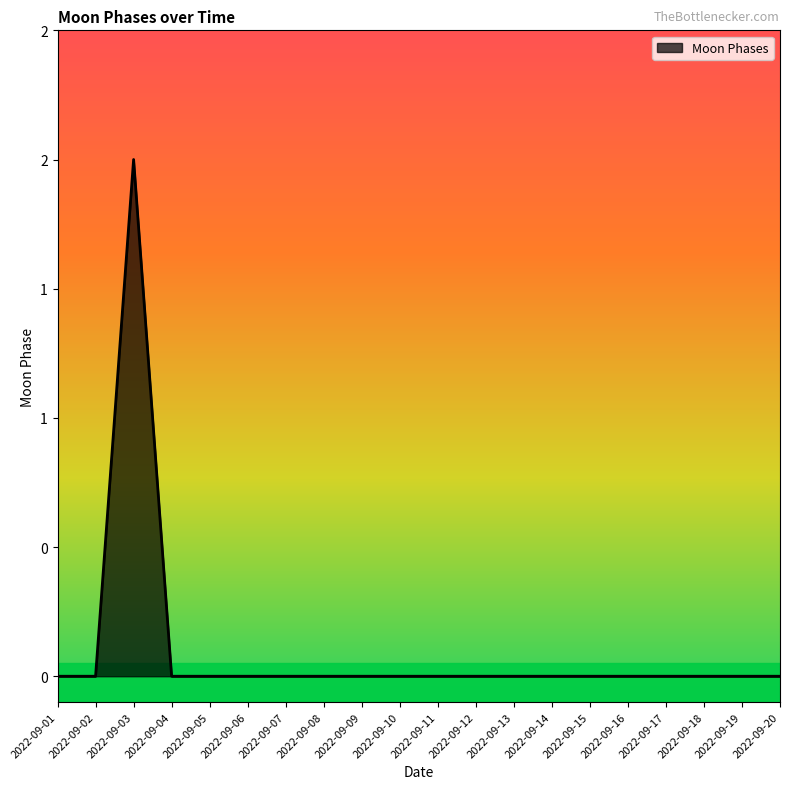

How many values are between 0 and 1?

19